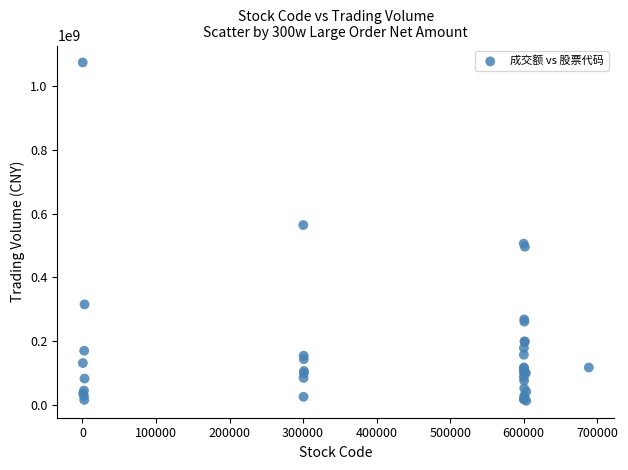

What Y value in the scatter plot is closest to 543667608?

564380932